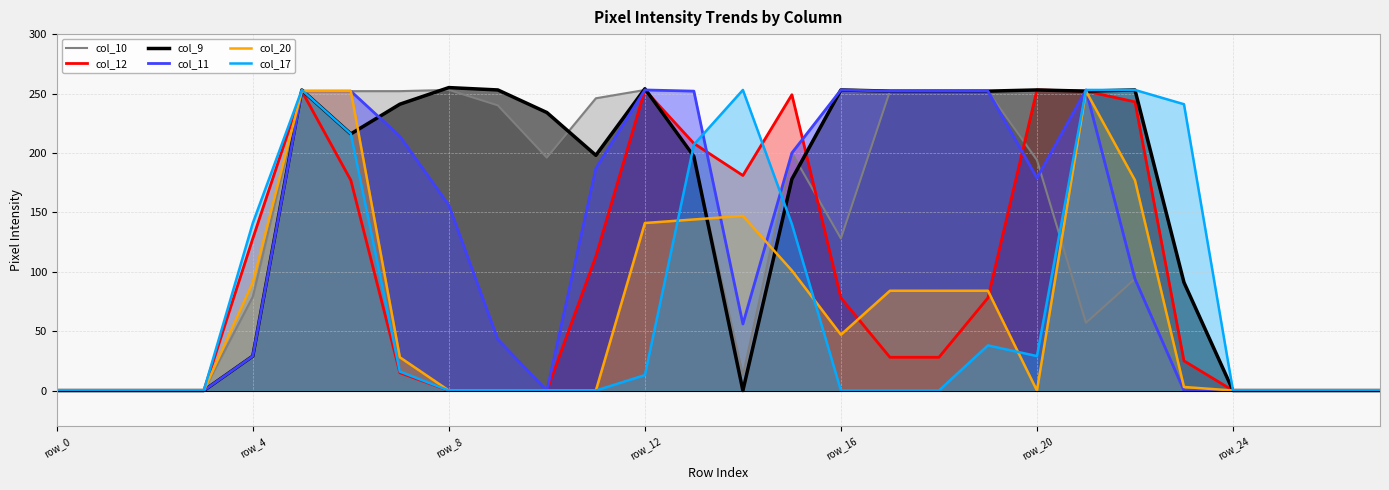

Is it true that col_10 equals 252 at 7?

True